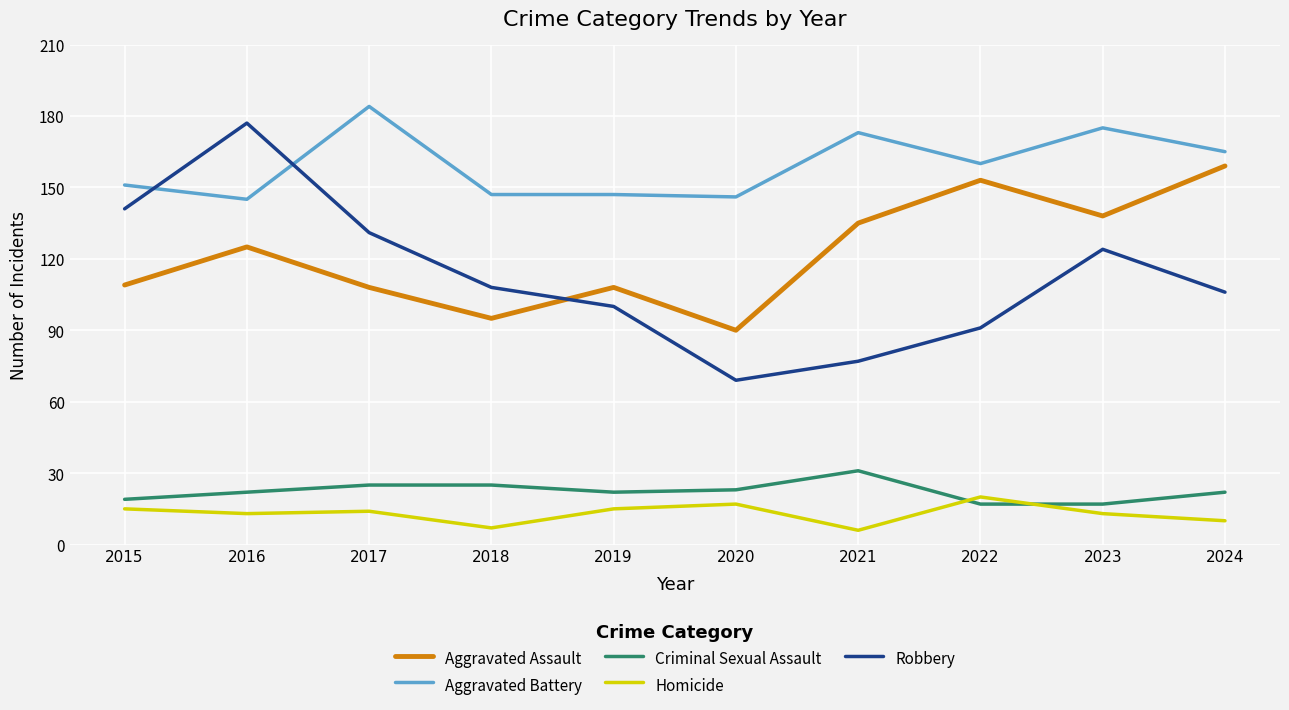

Which category has the lowest value in the Robbery series?

2020